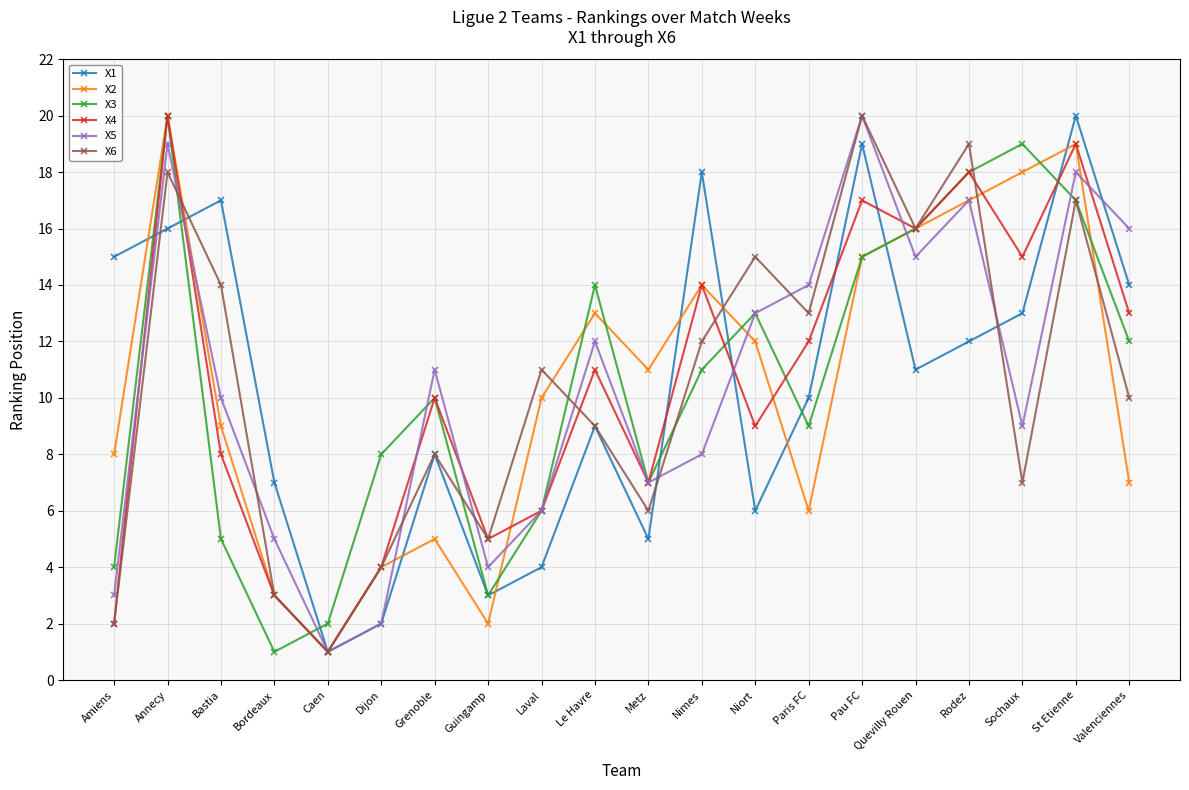

What is the greatest value displayed?

20